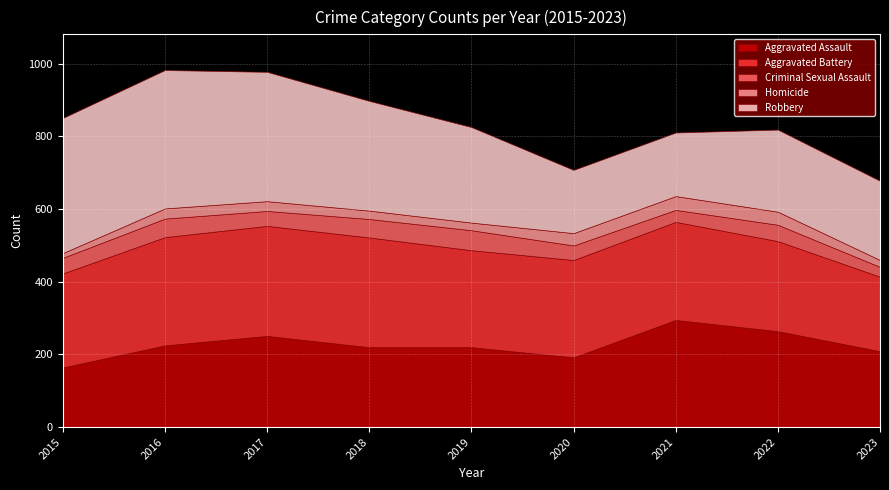

Rank the series by their maximum value, from highest to lowest.

Robbery, Aggravated Battery, Aggravated Assault, Criminal Sexual Assault, Homicide